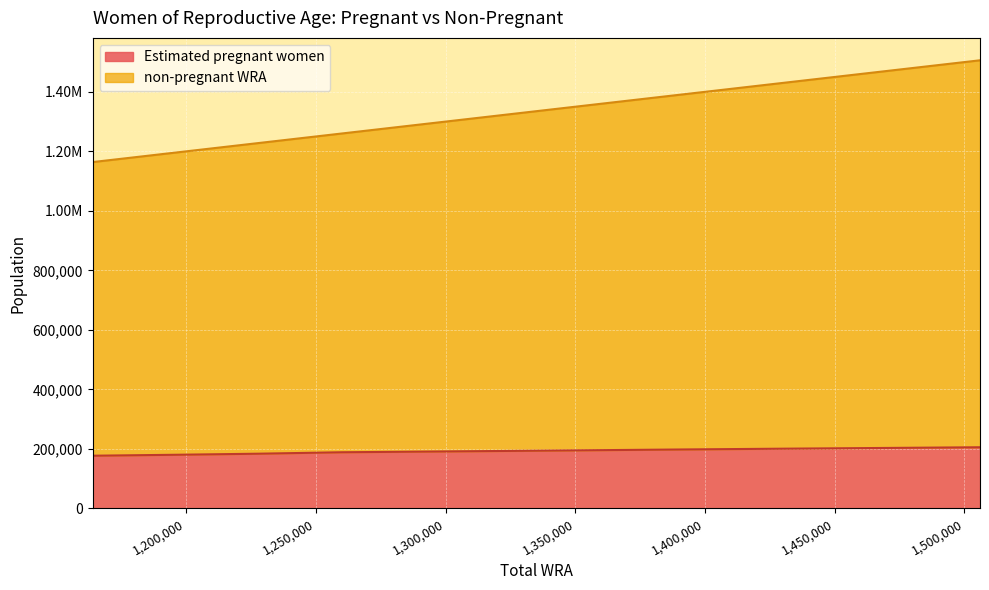

What are all the series names shown in the legend?

Estimated pregnant women, non-pregnant WRA